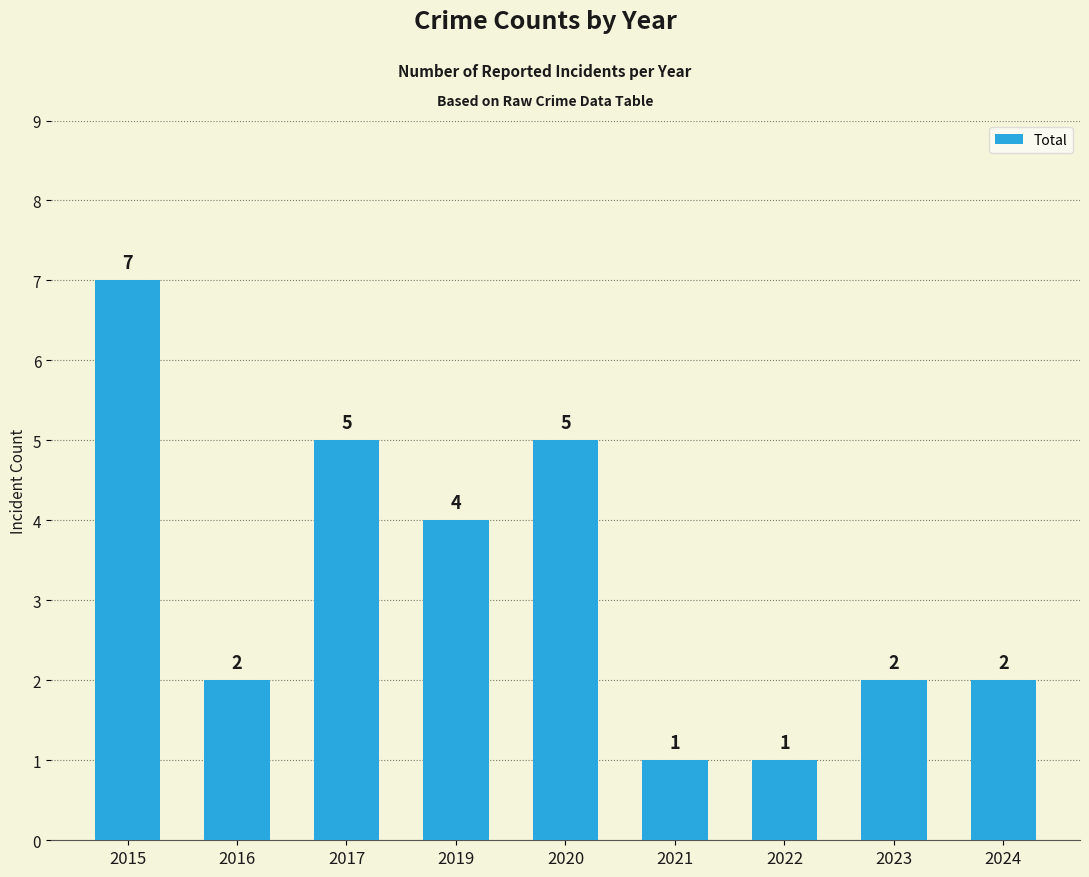

How many bars are there in total?

9